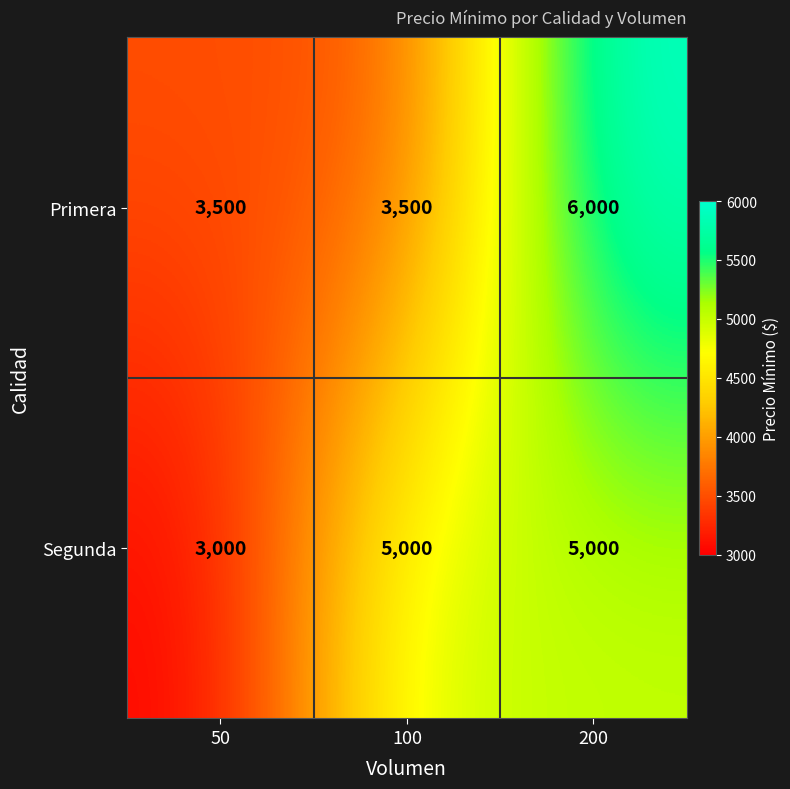

Reading left to right, what are all the values shown in this chart?

Primera: 50=3500	100=3500	200=6000
Segunda: 50=3000	100=5000	200=5000